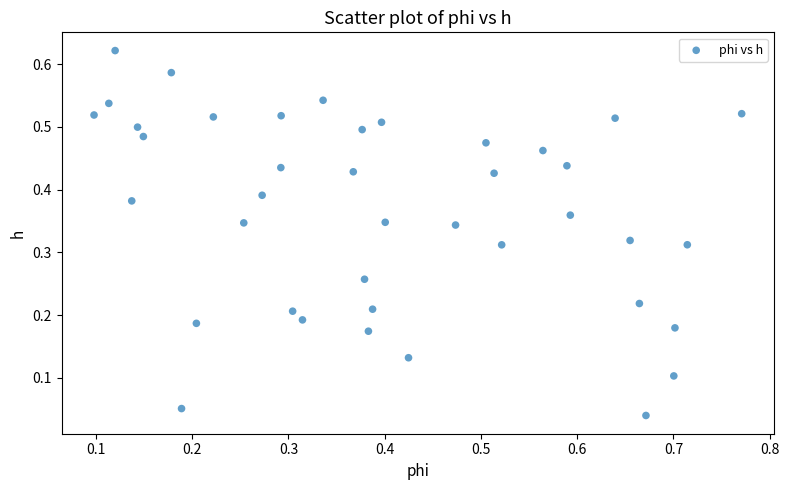

What is the range of X values (max minus min)?

0.7